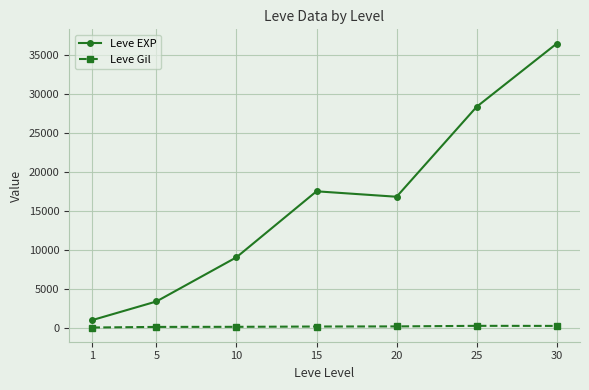

Which series has the widest spread of values?

Leve EXP